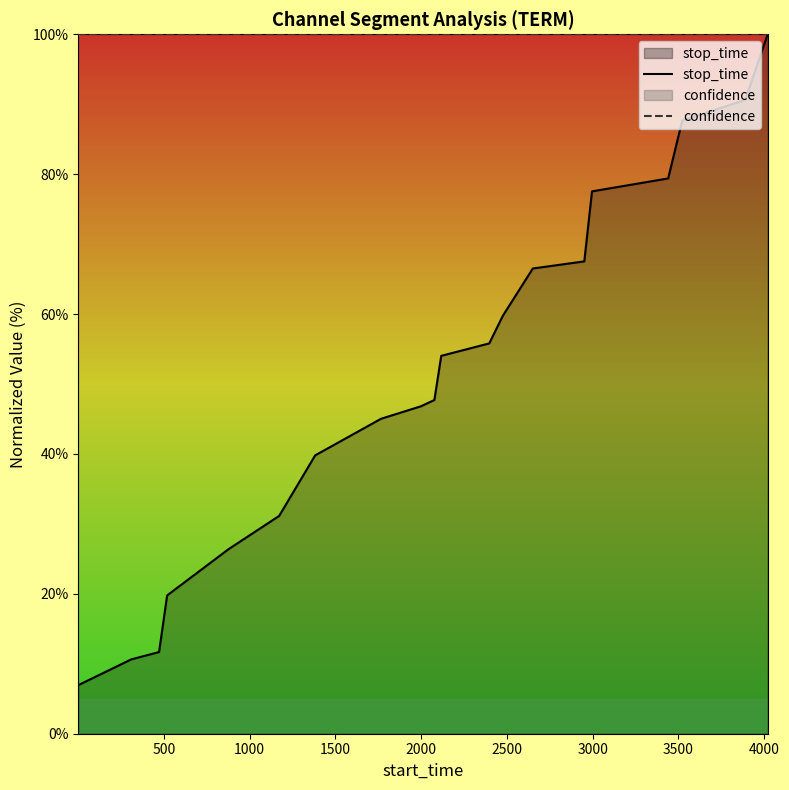

Which series has the largest range (max minus min)?

stop_time